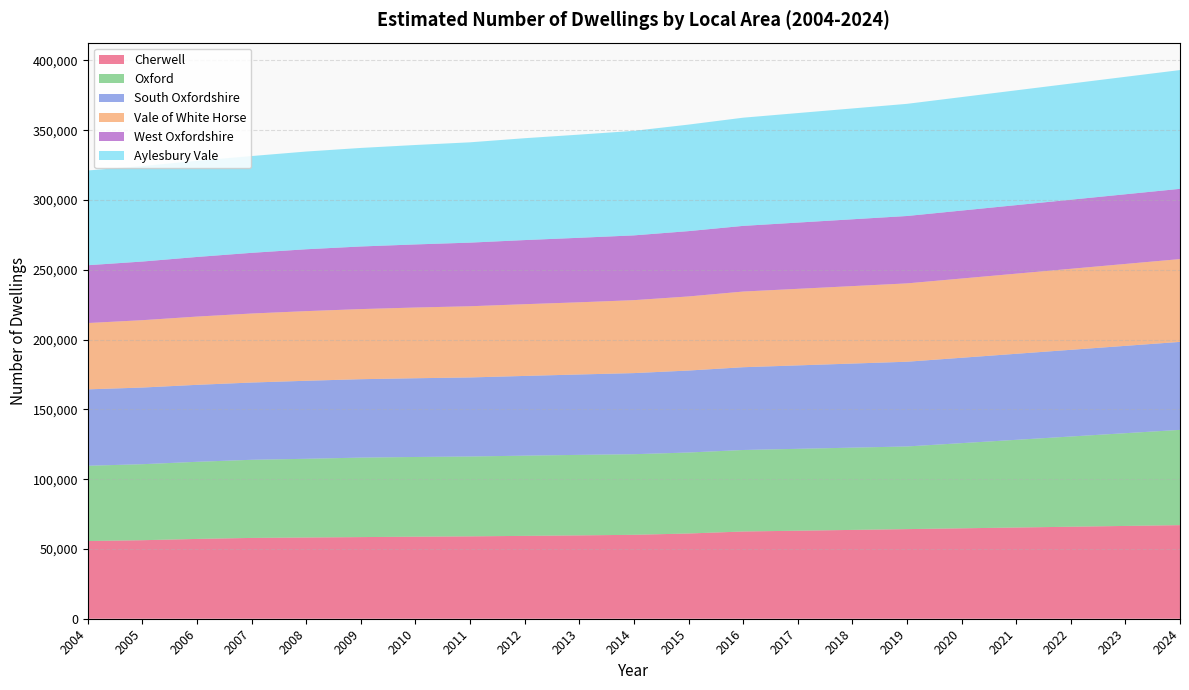

Reading left to right, transcribe all the data shown in this chart.

Cherwell: 2004=55670	2005=56260	2006=57180	2007=57900	2008=58200	2009=58490	2010=58790	2011=59020	2012=59370	2013=59720	2014=60130	2015=61070	2016=62500	2017=63070	2018=63640	2019=64210	2020=64780	2021=65350	2022=65920	2023=66490	2024=67060
Oxford: 2004=53940	2005=54460	2006=55260	2007=55980	2008=56400	2009=56960	2010=57110	2011=57220	2012=57480	2013=57690	2014=57760	2015=58030	2016=58400	2017=58674	2018=58948	2019=59222	2020=61030	2021=62838	2022=64646	2023=66454	2024=68262
South Oxfordshire: 2004=54740	2005=54930	2006=55150	2007=55360	2008=55900	2009=56180	2010=56410	2011=56640	2012=57120	2013=57600	2014=58110	2015=58730	2016=59310	2017=59777	2018=60244	2019=60711	2020=61178	2021=61645	2022=62112	2023=62579	2024=63046
Vale of White Horse: 2004=47520	2005=48270	2006=48910	2007=49450	2008=49910	2009=50240	2010=50680	2011=51020	2012=51400	2013=51720	2014=52270	2015=53090	2016=54220	2017=54859	2018=55498	2019=56137	2020=56776	2021=57415	2022=58054	2023=58693	2024=59332
West Oxfordshire: 2004=41420	2005=42010	2006=42710	2007=43480	2008=44320	2009=44850	2010=45200	2011=45580	2012=45940	2013=46220	2014=46400	2015=46800	2016=47050	2017=47459	2018=47868	2019=48277	2020=48686	2021=49095	2022=49504	2023=49913	2024=50322
Aylesbury Vale: 2004=67890	2005=68400	2006=68890	2007=69350	2008=70020	2009=70610	2010=71250	2011=71880	2012=72990	2013=73920	2014=74910	2015=76330	2016=77520	2017=78469	2018=79418	2019=80367	2020=81316	2021=82265	2022=83214	2023=84163	2024=85112